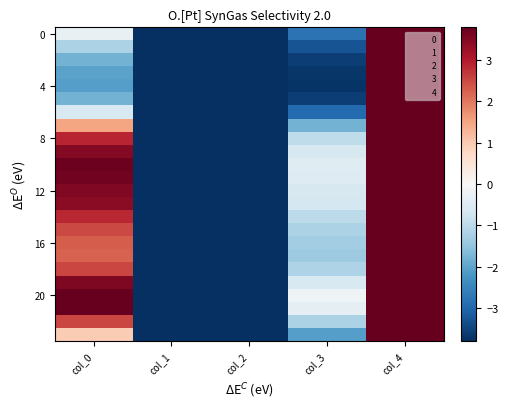

Which series changed the most between col_0 and col_1?

20